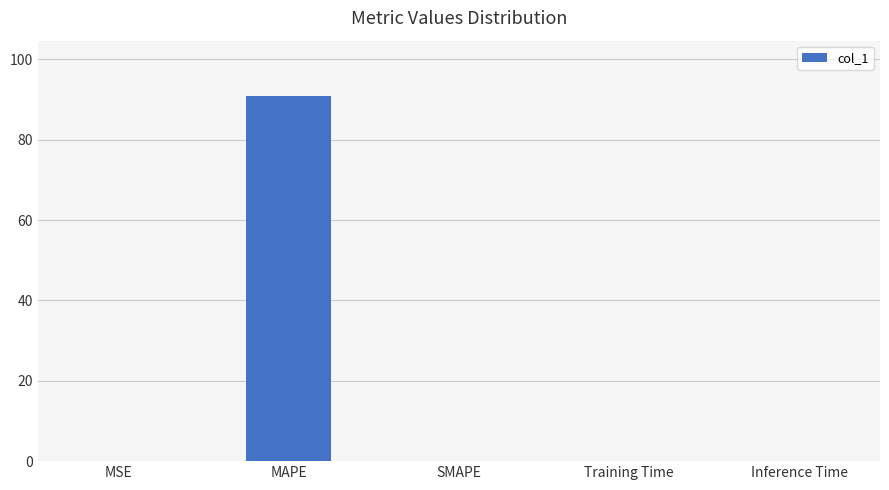

The chart shows a value of 159.5 at MAPE. True or false?

False